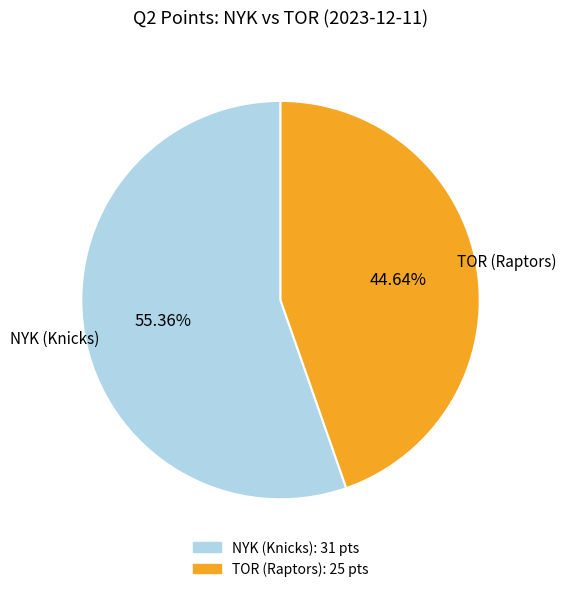

Rank the categories by value from highest to lowest.

NYK (Knicks), TOR (Raptors)